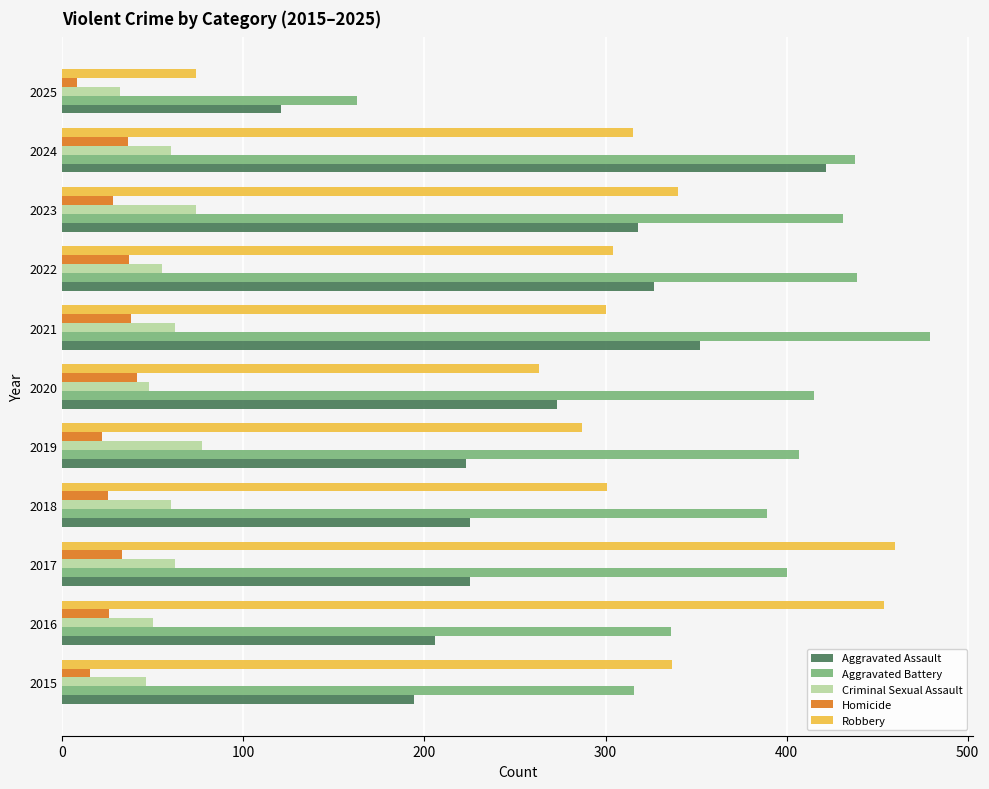

The value of Robbery at 2018 is 301. True or false?

True